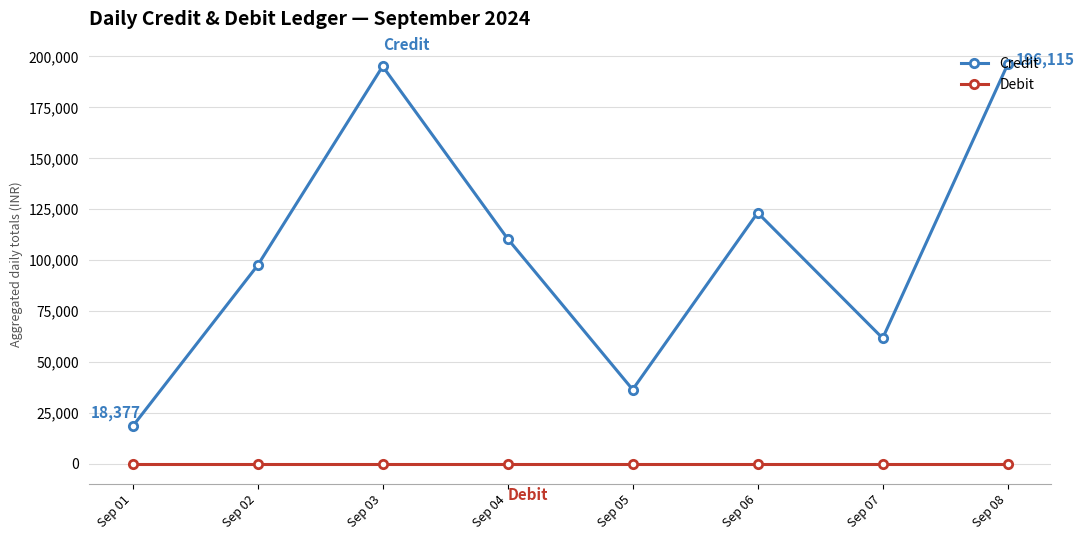

Reading left to right, extract all data points from this chart.

Credit: Sep 01=18377	Sep 02=97434	Sep 03=195187	Sep 04=110472	Sep 05=36427	Sep 06=123261	Sep 07=61645	Sep 08=196115
Debit: Sep 01=0	Sep 02=0	Sep 03=0	Sep 04=0	Sep 05=0	Sep 06=0	Sep 07=0	Sep 08=0